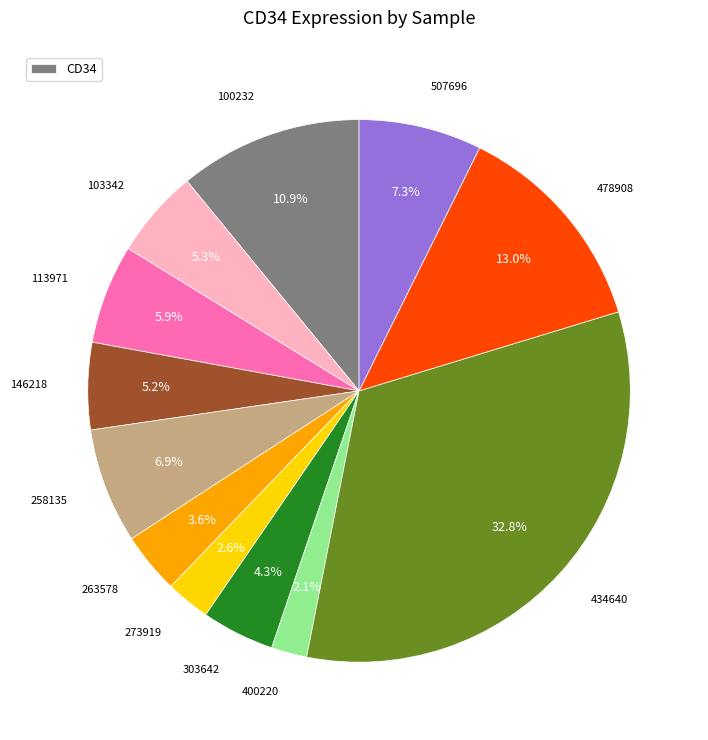

Does any single category account for the majority?

No